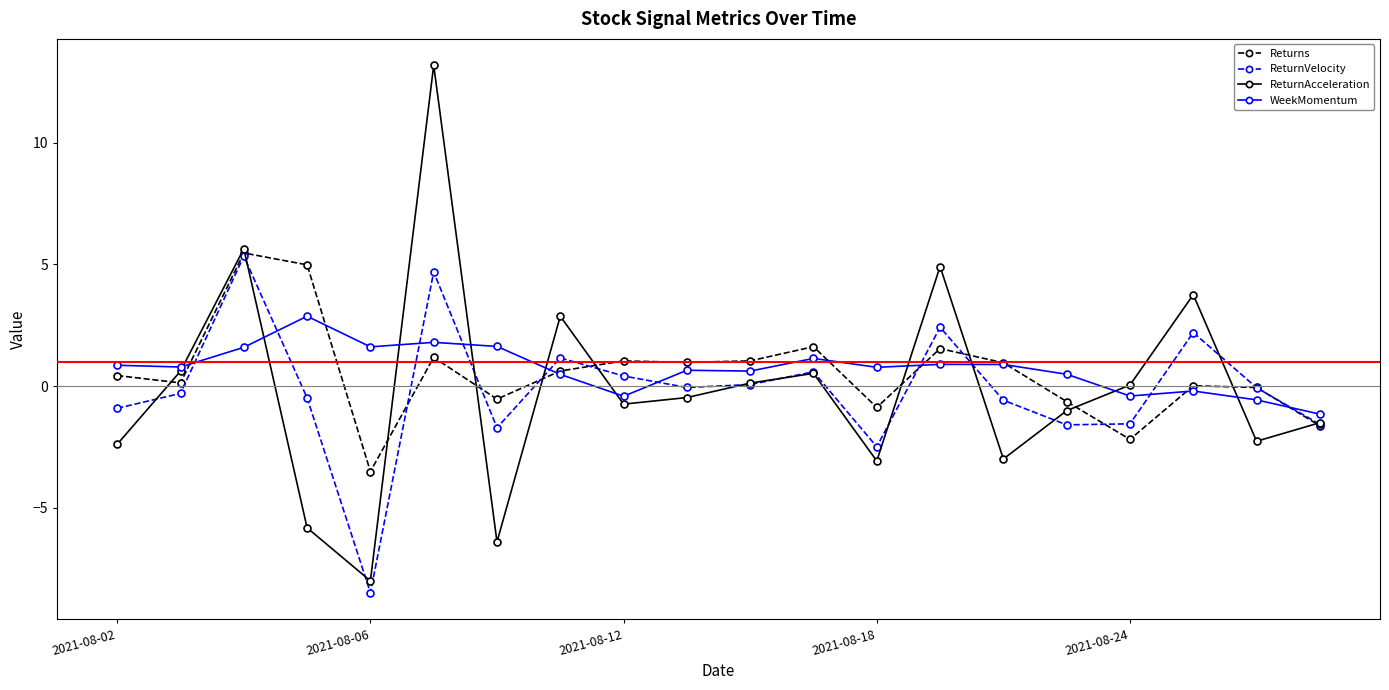

What is the greatest value displayed?

13.2